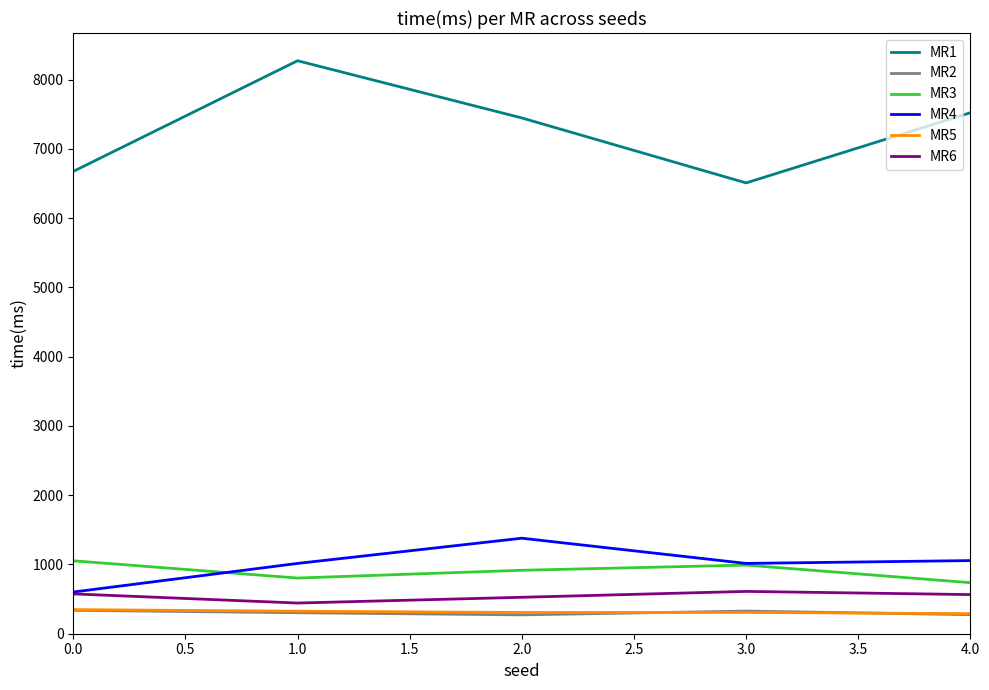

True or false: MR1 and MR5 cross at least once.

False